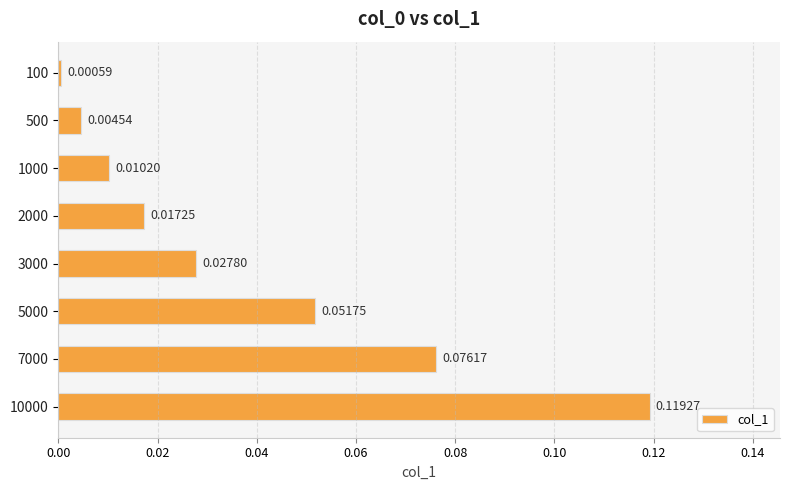

Which label corresponds to the largest value in the chart?

10000